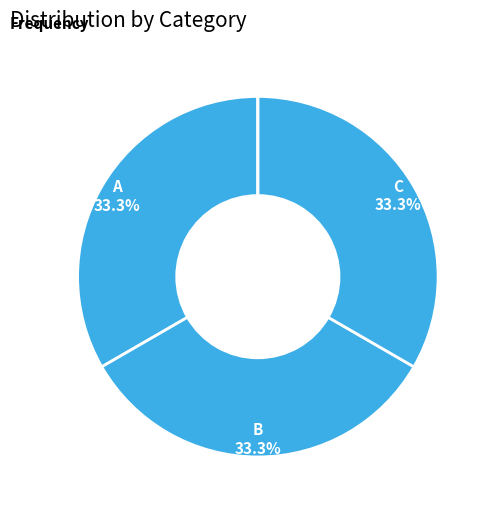

Is there any slice that represents more than half of the pie?

No